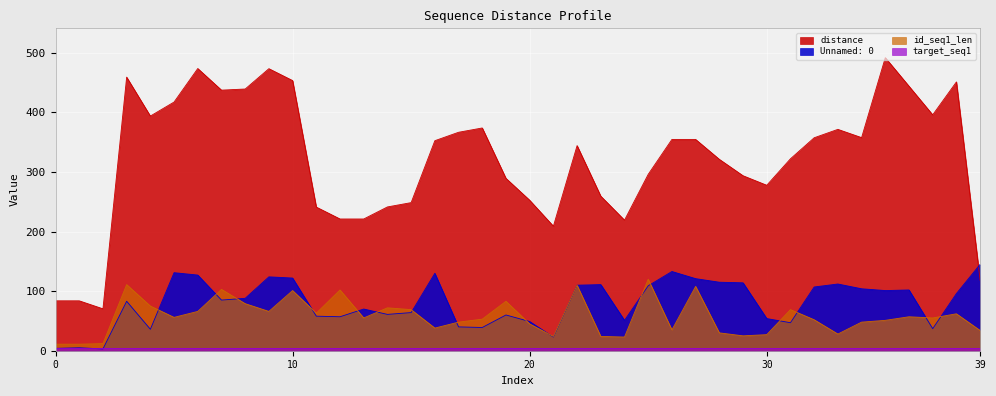

What is the lowest value of the Unnamed: 0 series?

3.0